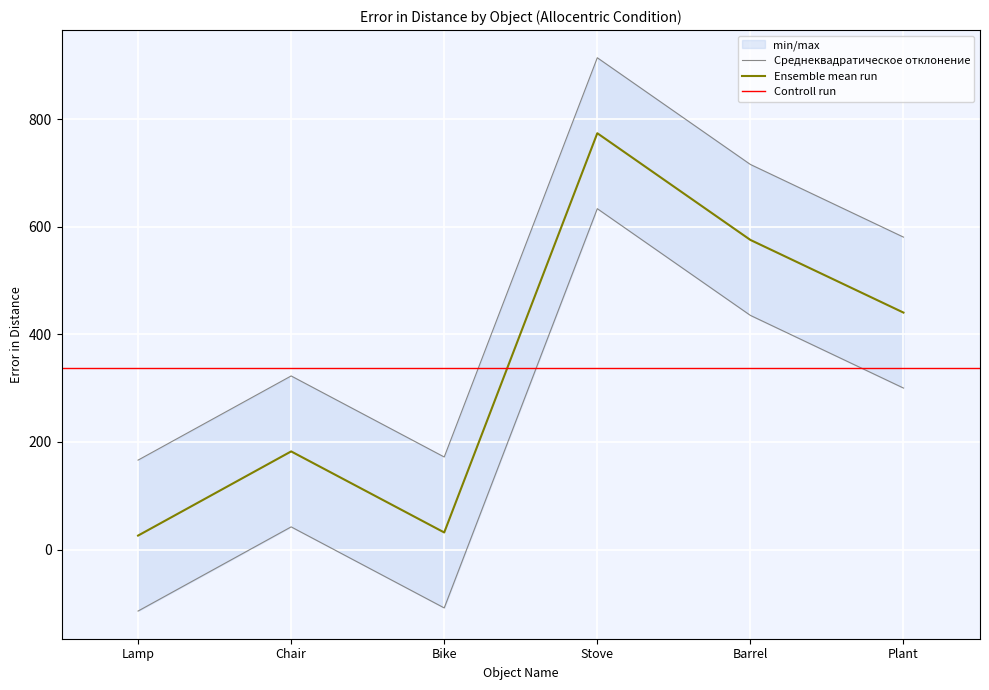

What position from the right is Plant?

1